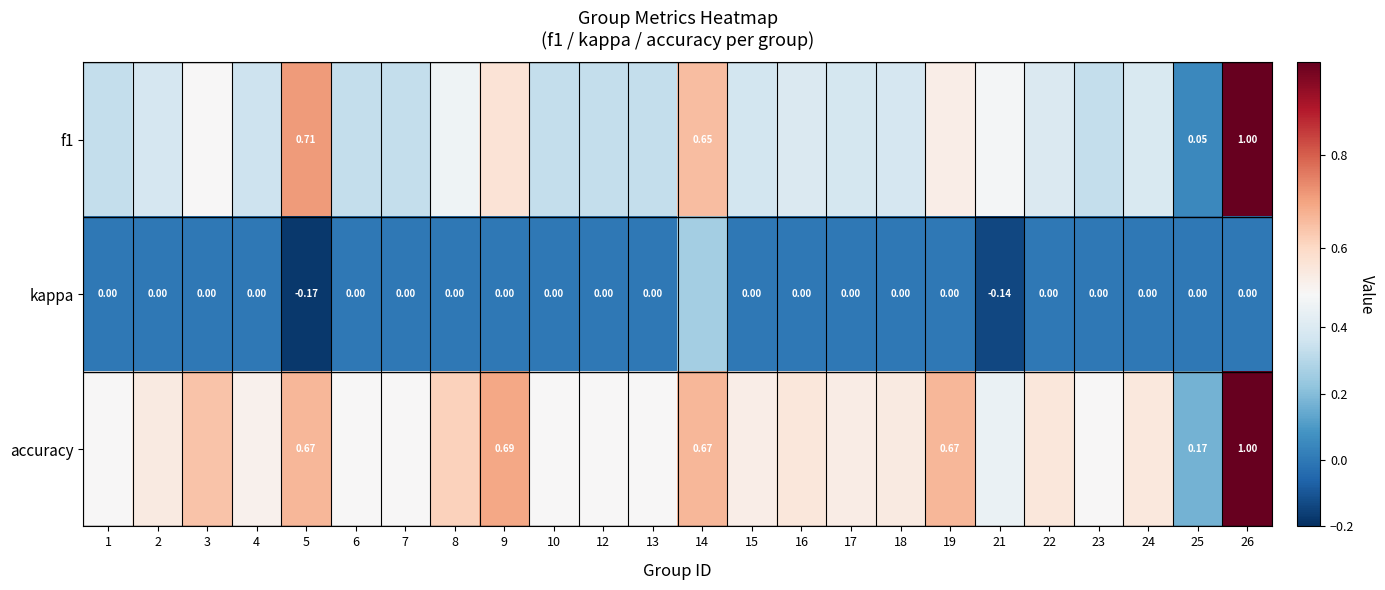

What is the smallest value displayed?

-0.2